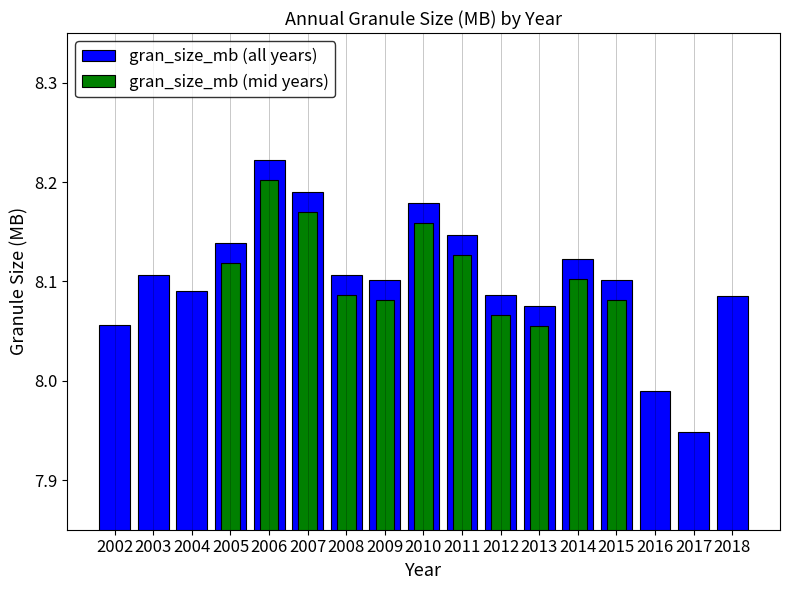

True or false: the data shows 13.2 at 2017.

False